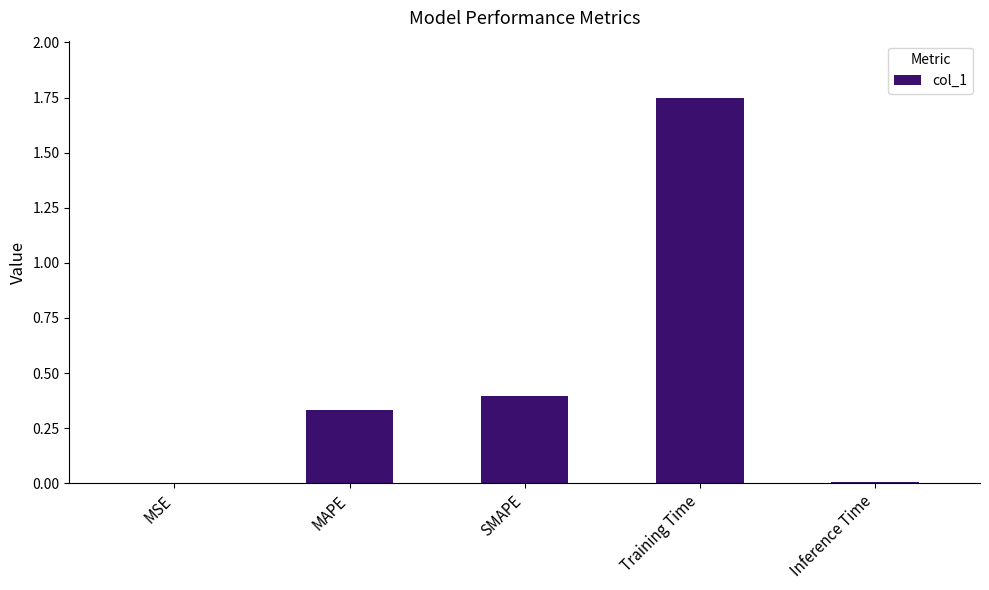

True or false: the data shows 0.2 at SMAPE.

False